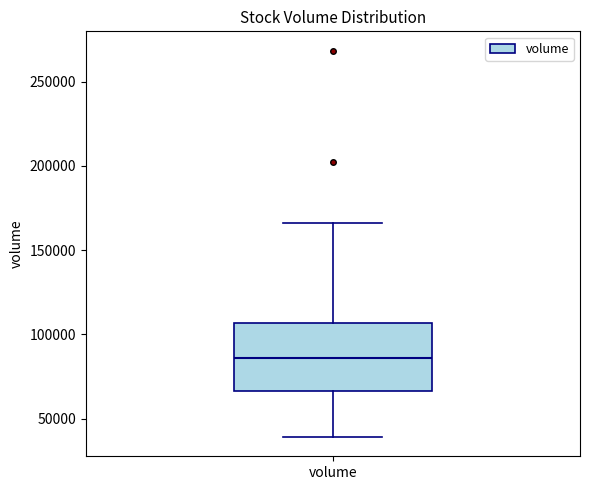

Transcribe this box plot: give where the median line is, the range the box spans, and where the two whiskers end, as read against the y-axis. The values are not printed on the chart, so give them approximately, as read against the axis.

median 85000, box 65000 to 105000, whiskers 40000 to 165000